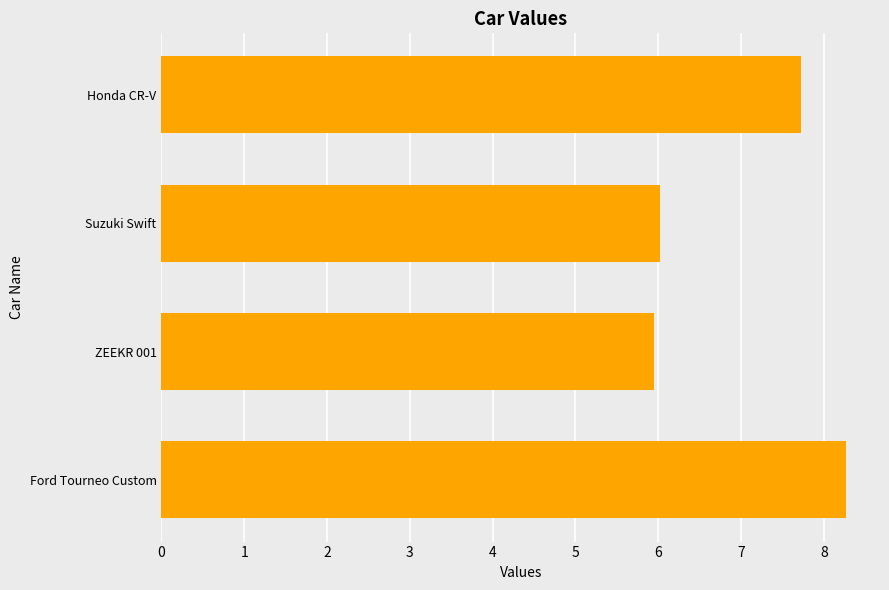

How many bars are there in total?

4